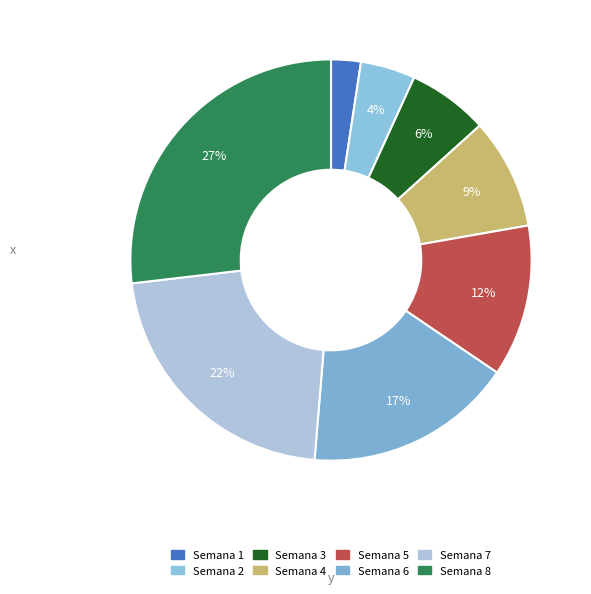

How many slices are in this pie chart?

8